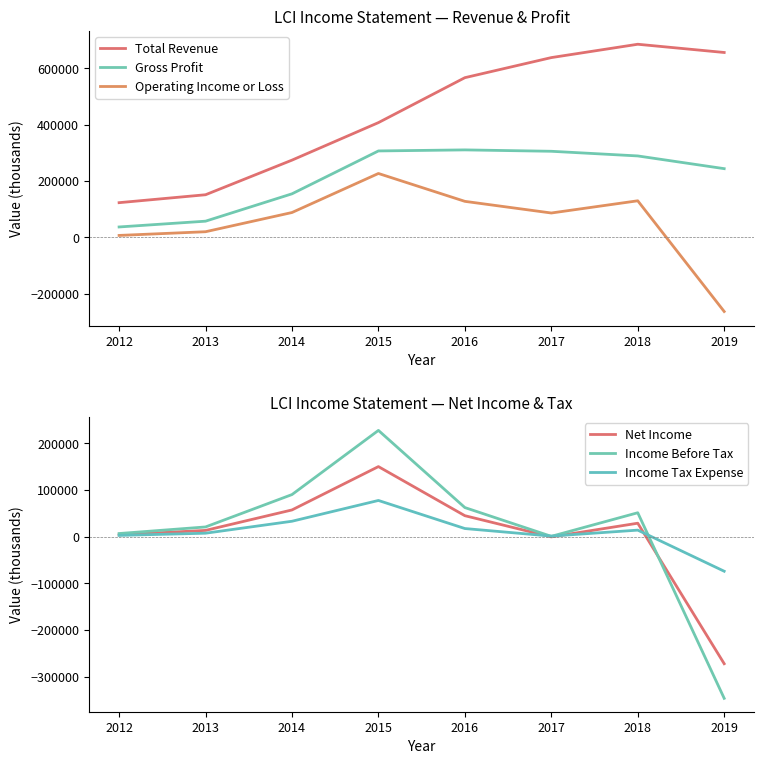

What are all the series names shown in the legend?

Total Revenue, Gross Profit, Operating Income or Loss, Net Income, Income Before Tax, Income Tax Expense